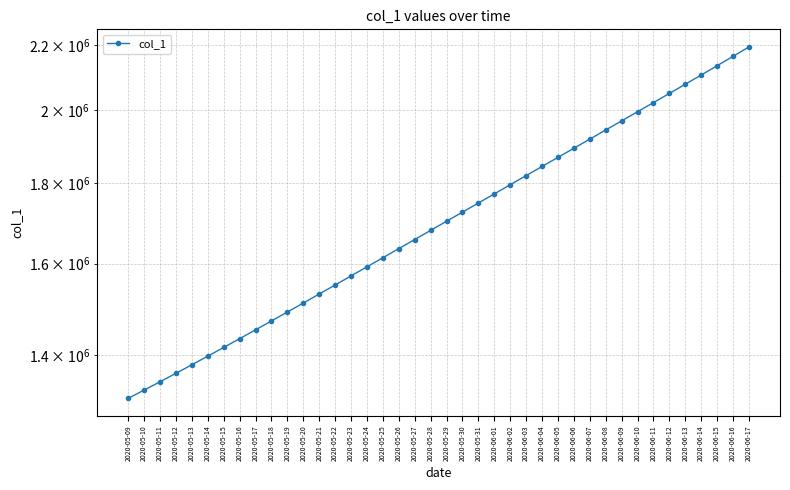

What is the change in value from 2020-05-10 to 2020-06-01?

+440156.4